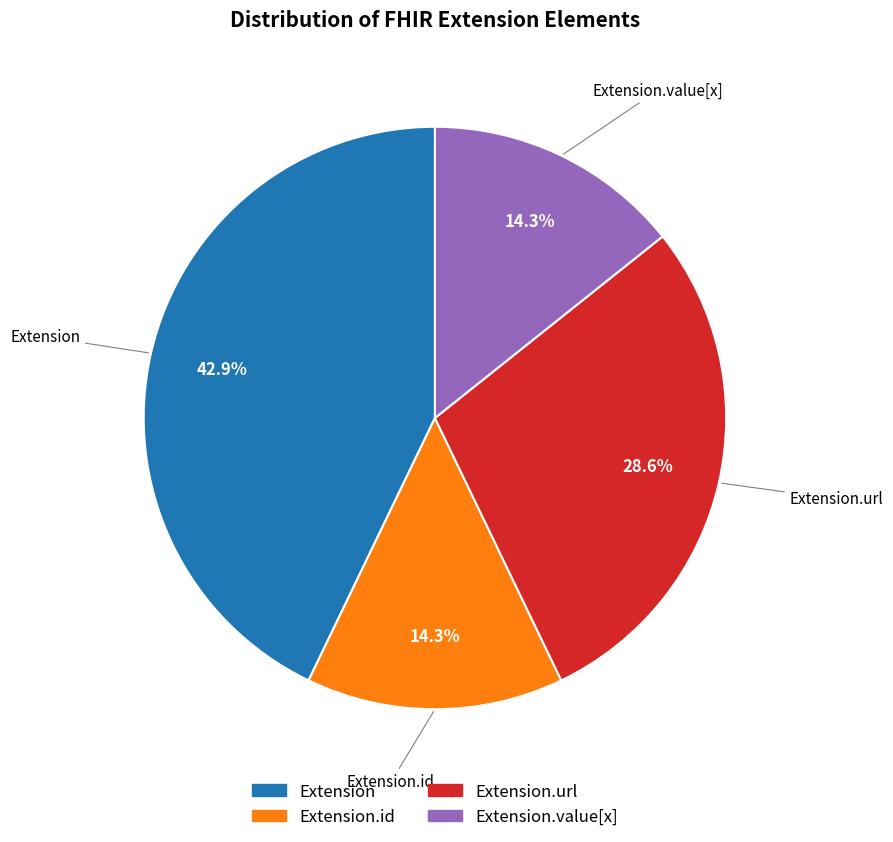

Is there any slice that represents more than half of the pie?

No